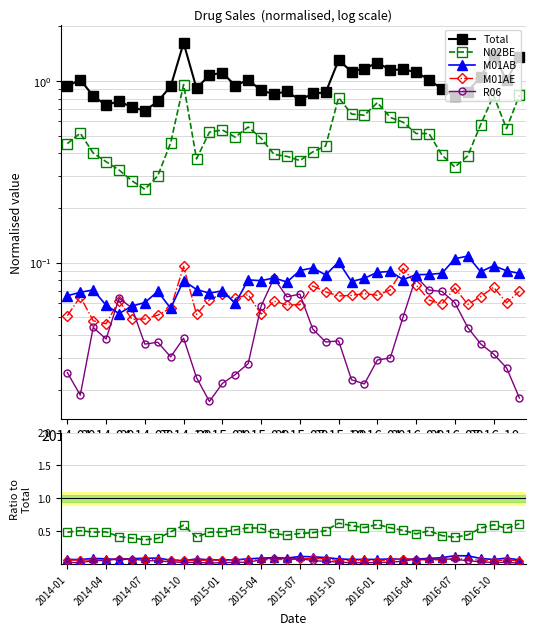

Reading right to left, list all the values displayed in this chart.

Total: 1.4	1.0	1.4	1.1	0.9	0.8	0.9	1.0	1.1	1.2	1.2	1.3	1.2	1.1	1.3	0.9	0.9	0.8	0.9	0.8	0.9	1.0	0.9	1.1	1.1	0.9	1.6	0.9	0.8	0.7	0.7	0.8	0.7	0.8	1.0	0.9
N02BE: 0.6	0.5	0.6	0.5	0.4	0.4	0.4	0.5	0.5	0.5	0.5	0.6	0.6	0.6	0.6	0.5	0.5	0.5	0.4	0.5	0.5	0.5	0.5	0.5	0.5	0.4	0.6	0.5	0.4	0.4	0.4	0.4	0.5	0.5	0.5	0.5
M01AB: 0.1	0.1	0.1	0.1	0.1	0.1	0.1	0.1	0.1	0.1	0.1	0.1	0.1	0.1	0.1	0.1	0.1	0.1	0.1	0.1	0.1	0.1	0.1	0.1	0.1	0.1	0.0	0.1	0.1	0.1	0.1	0.1	0.1	0.1	0.1	0.1
M01AE: 0.1	0.1	0.1	0.1	0.1	0.1	0.1	0.1	0.1	0.1	0.1	0.1	0.1	0.1	0.1	0.1	0.1	0.1	0.1	0.1	0.1	0.1	0.1	0.1	0.1	0.1	0.1	0.1	0.1	0.1	0.1	0.1	0.1	0.1	0.1	0.1
R06: 0.0	0.0	0.0	0.0	0.1	0.1	0.1	0.1	0.1	0.0	0.0	0.0	0.0	0.0	0.0	0.0	0.1	0.1	0.1	0.1	0.1	0.0	0.0	0.0	0.0	0.0	0.0	0.0	0.0	0.1	0.1	0.1	0.1	0.1	0.0	0.0